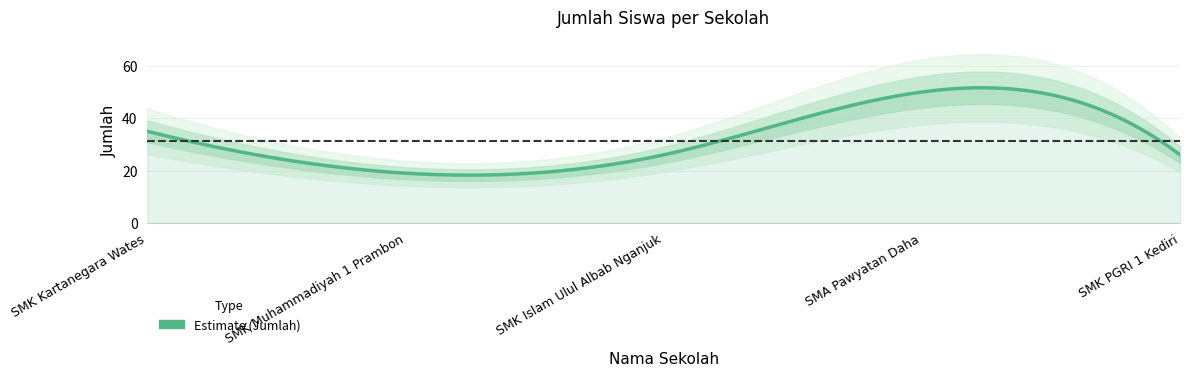

Reading left to right, list all the values displayed in this chart.

SMK Kartanegara Wates=35	SMK Muhammadiyah 1 Prambon=19	SMK Islam Ulul Albab Nganjuk=26	SMA Pawyatan Daha=50	SMK PGRI 1 Kediri=26